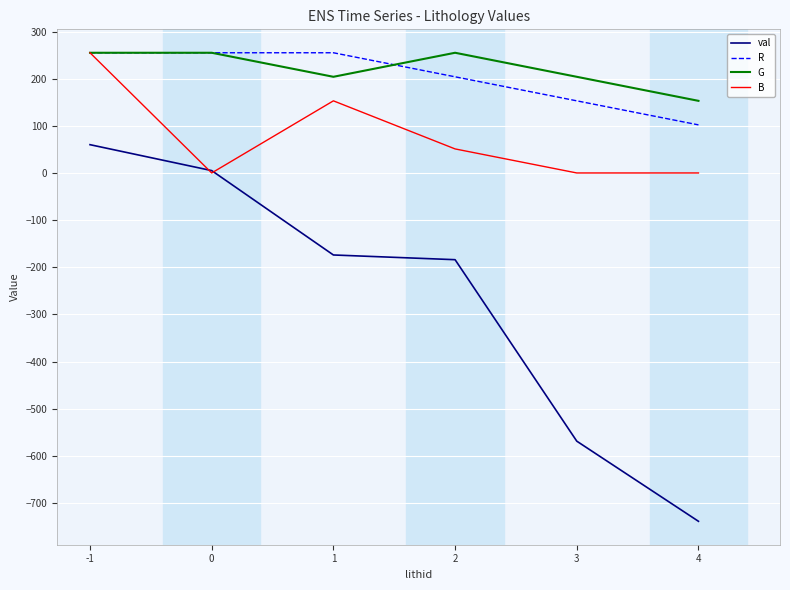

True or false: val and G intersect in this chart.

False